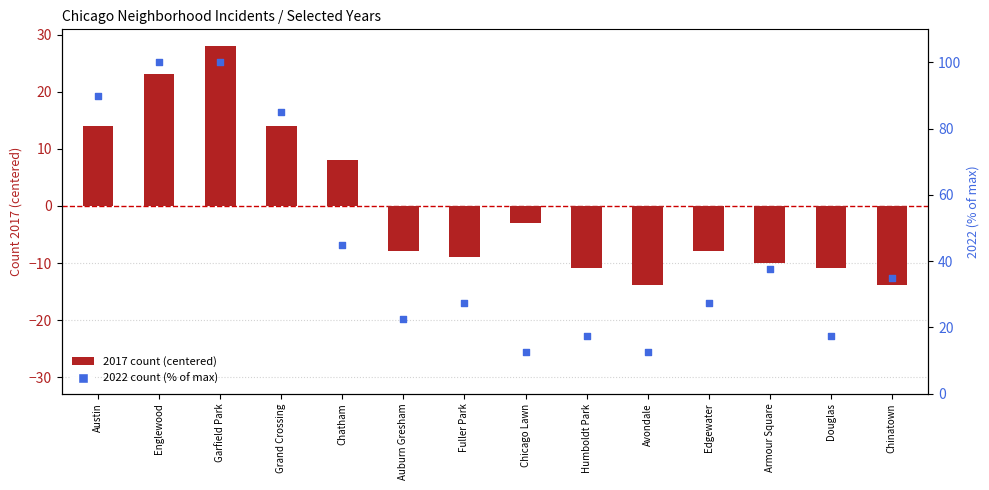

What is the total value across all series at Douglas?

6.6